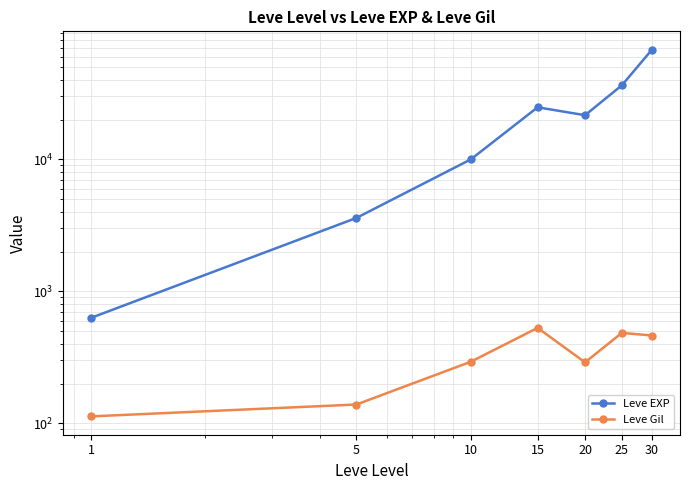

What is the maximum value for Leve Gil?

529